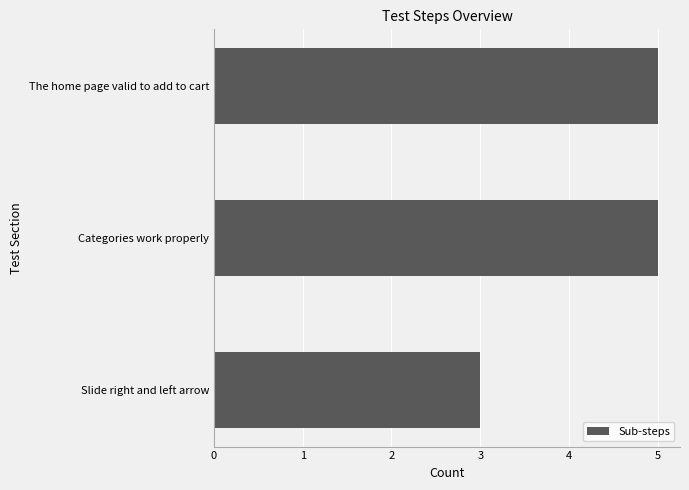

The chart shows a value of 2 at Categories work properly. True or false?

False